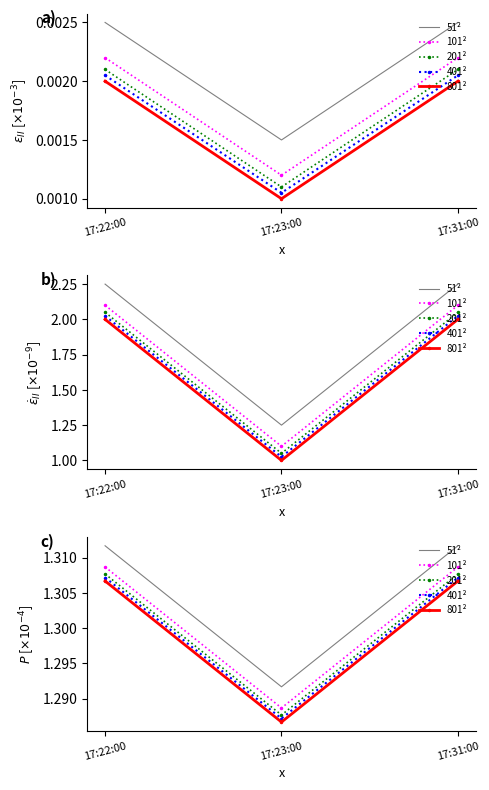

Which category has the lowest value across all series?

17:23:00